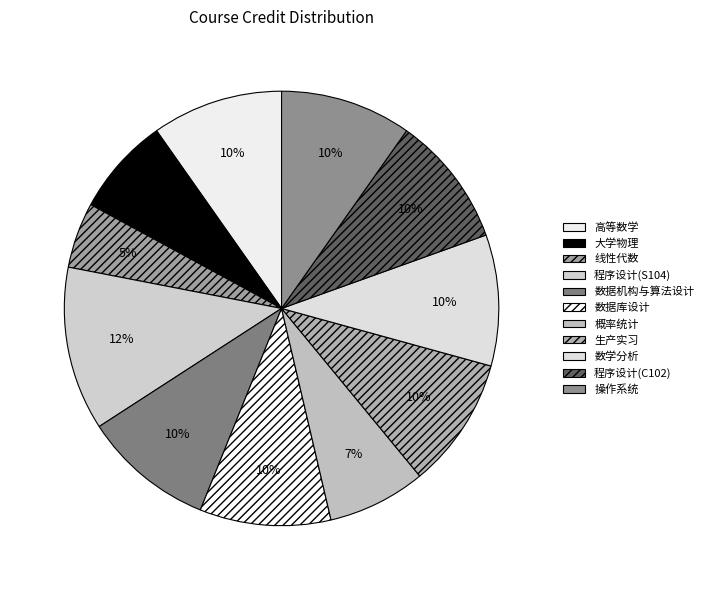

To the nearest percent, what is the difference between the 线性代数 and 数学分析 slice percentages?

5%